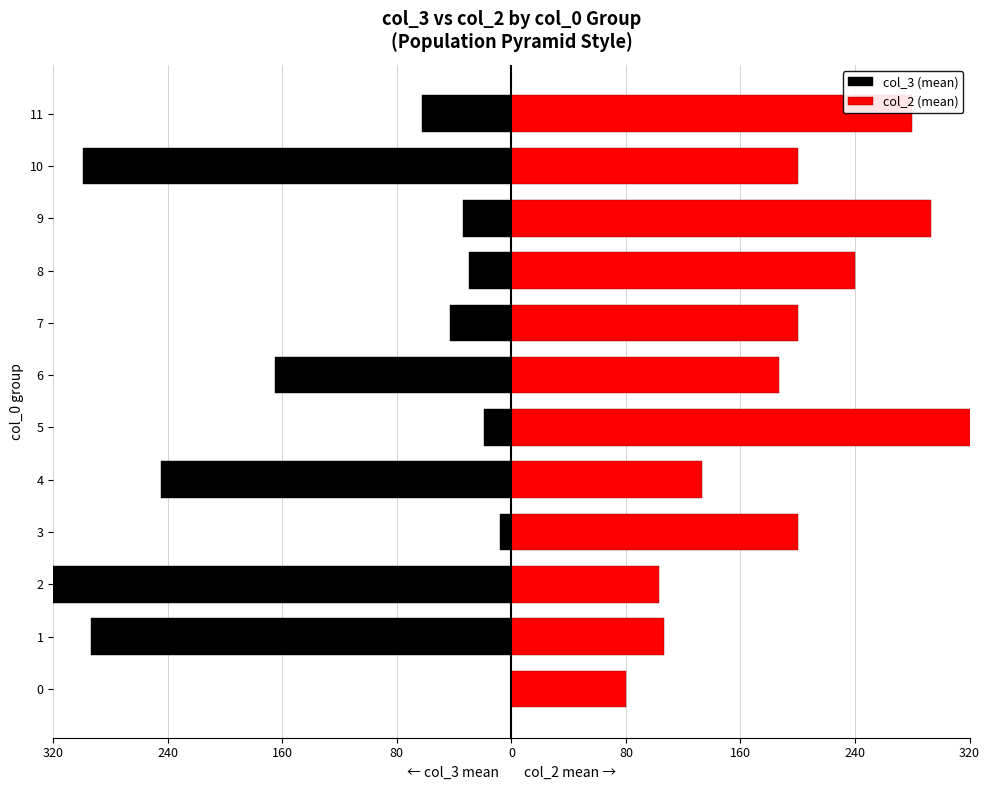

List the series in order of their peak value, highest first.

col_2 (mean), col_3 (mean)